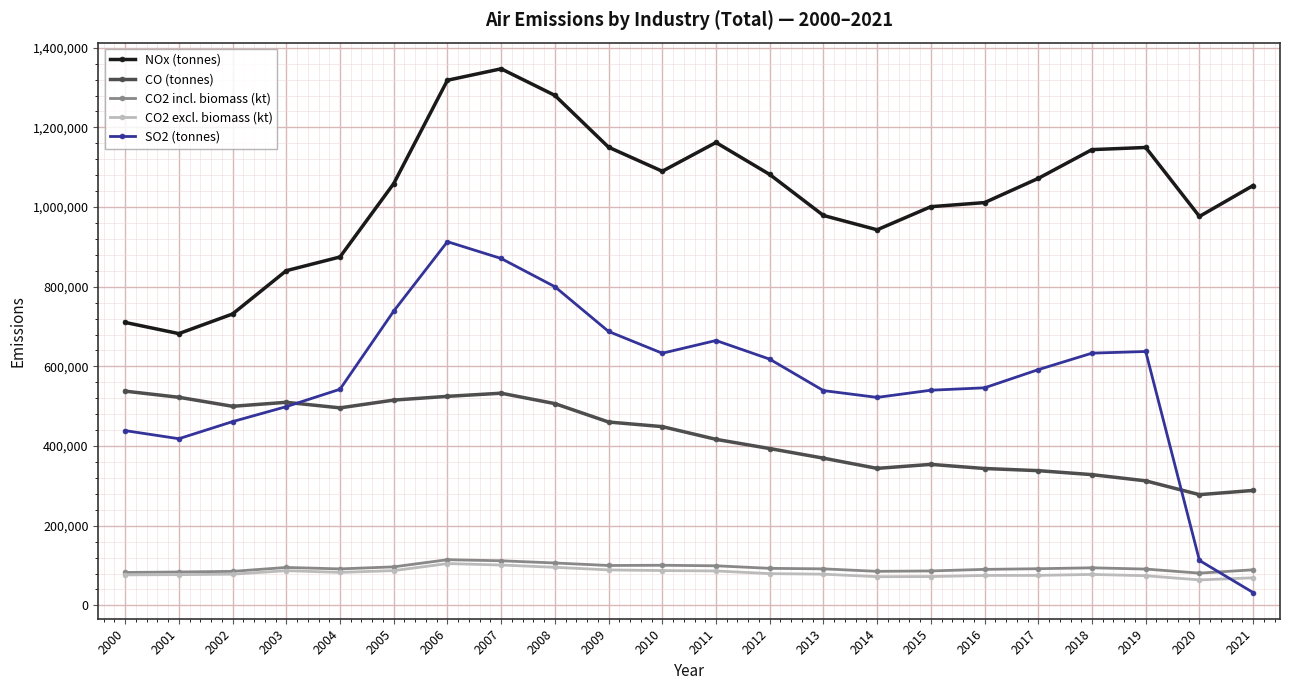

True or false: NOx (tonnes) and SO2 (tonnes) cross at least once.

False